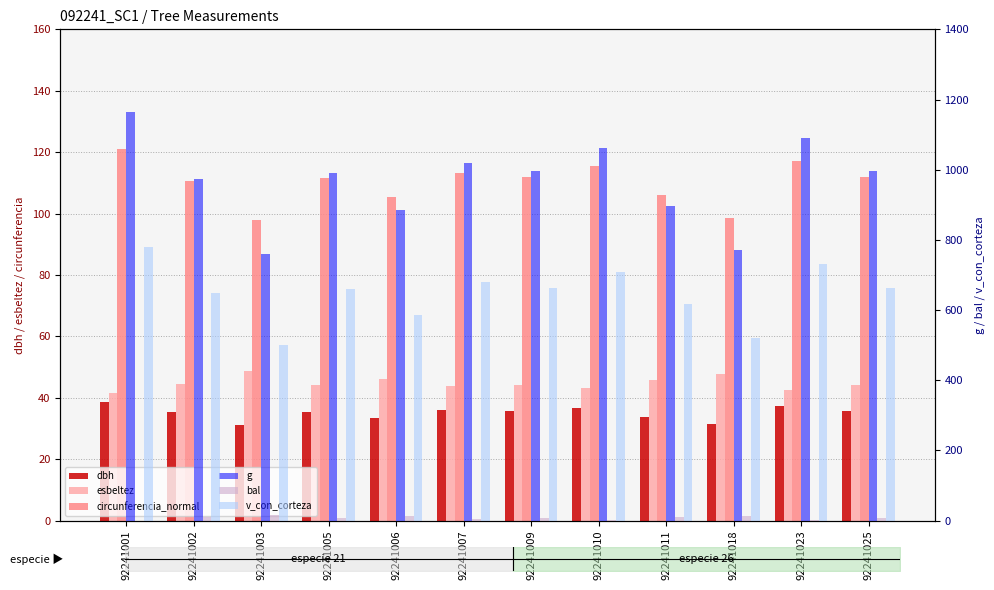

Is it true that bal equals 2.4 at 92241023?

False